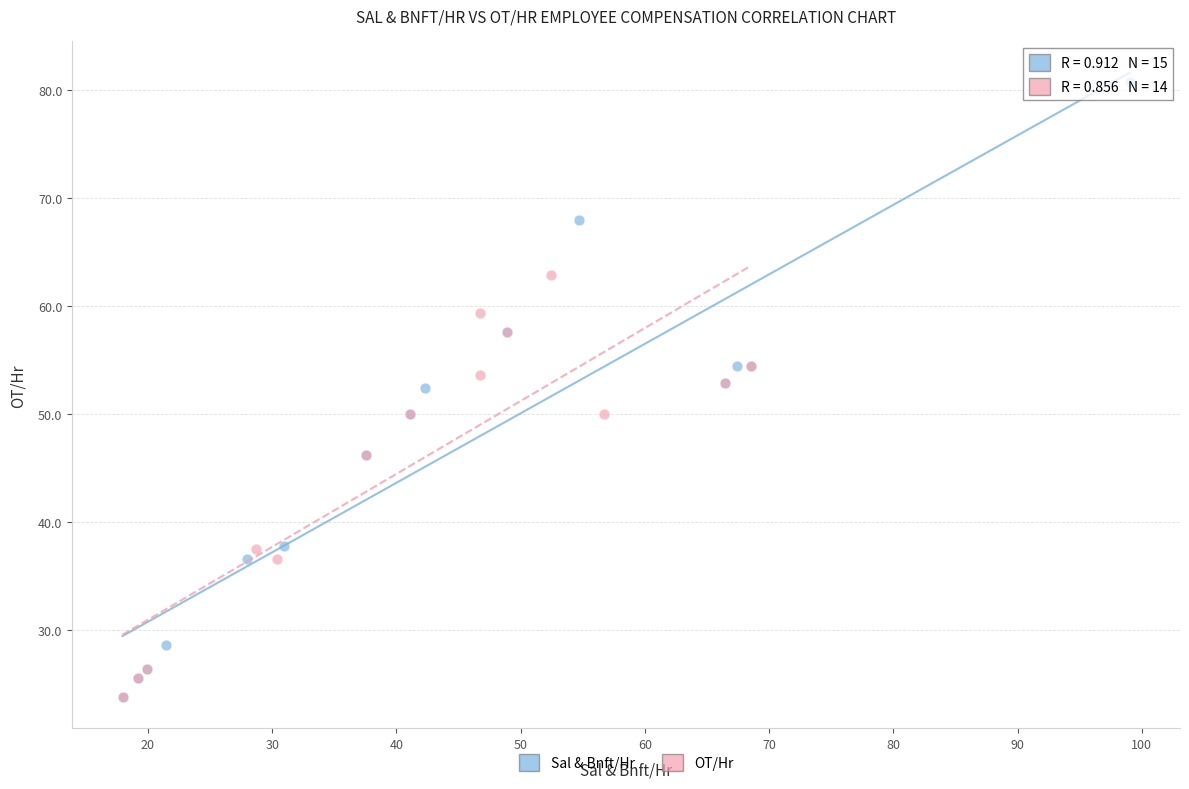

Which series has the largest Y range (max minus min)?

Sal & Bnft/Hr